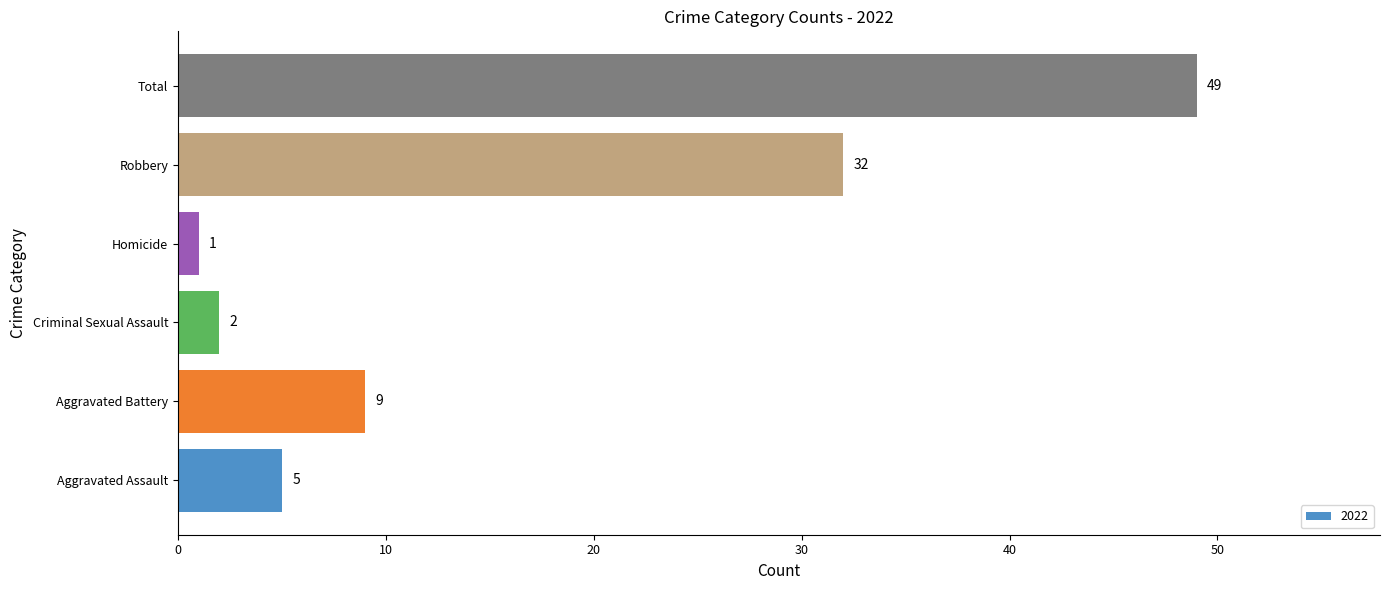

Does the chart contain any negative values?

No